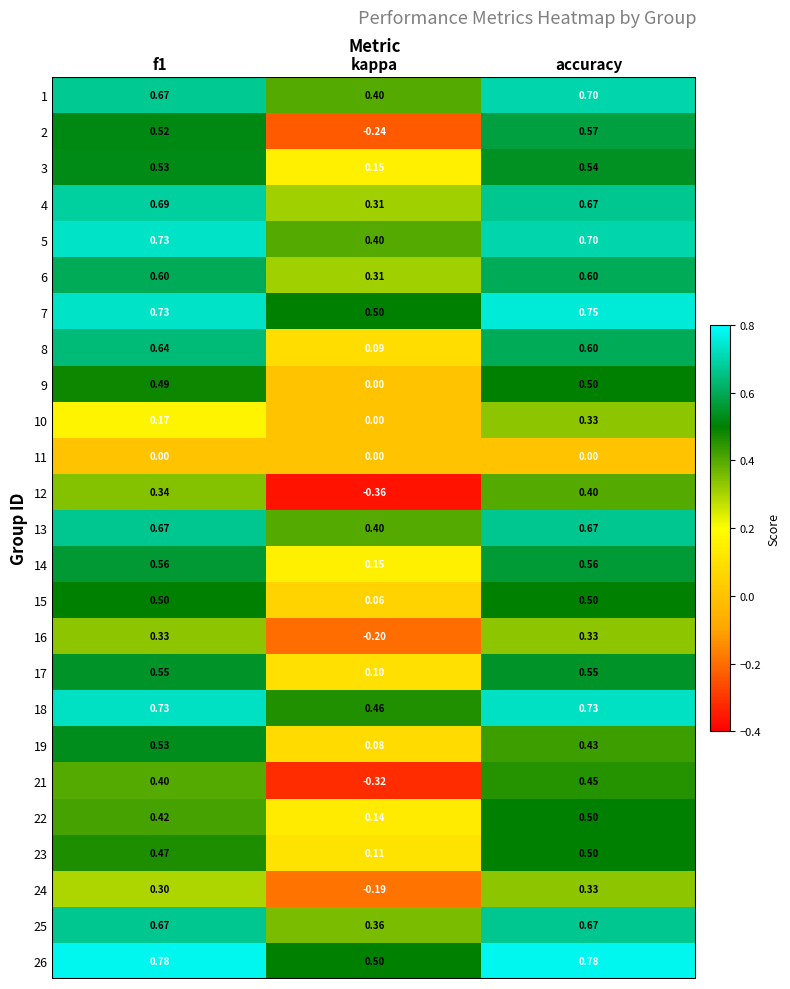

What is the total value across all series at f1?

13.0